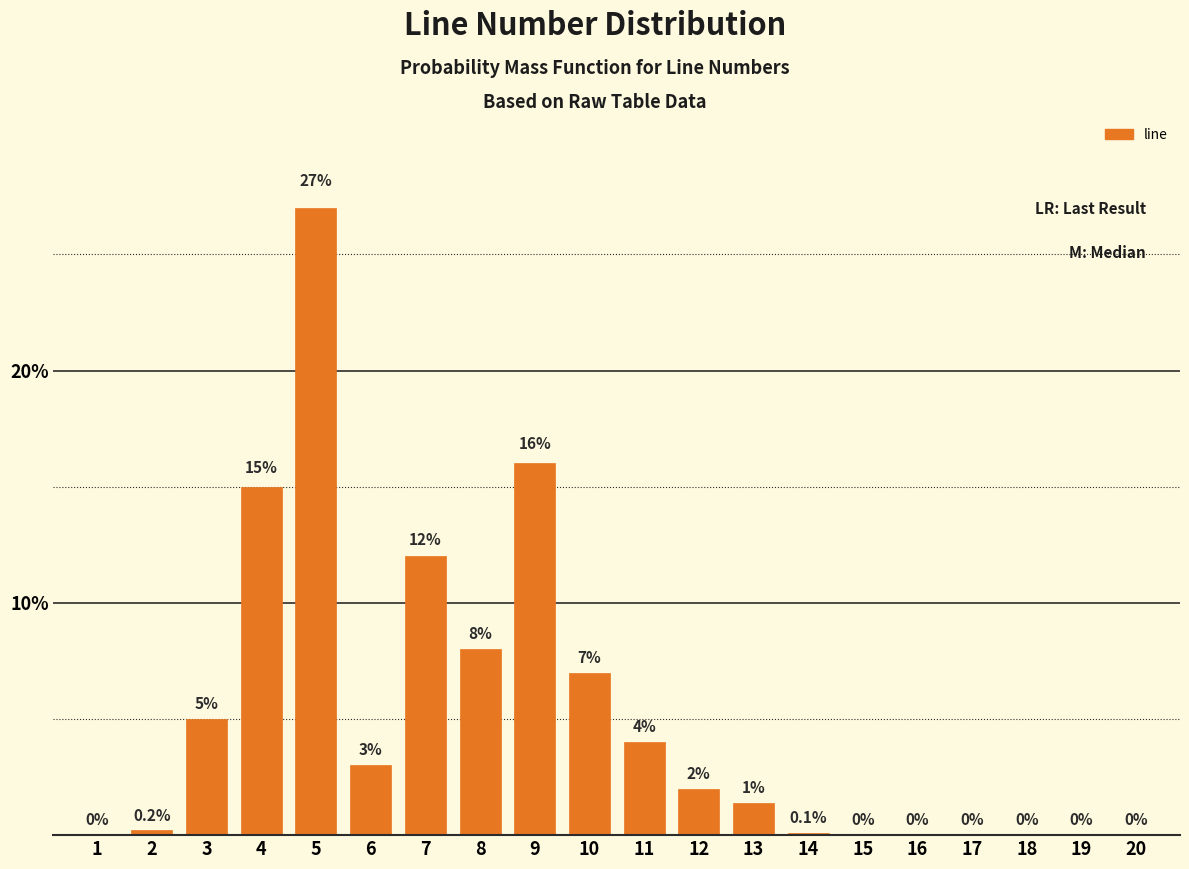

Reading left to right, extract all data points from this chart.

1=0.0	2=0.2	3=5.0	4=15.0	5=27.0	6=3.0	7=12.0	8=8.0	9=16.0	10=7.0	11=4.0	12=2.0	13=1.4	14=0.1	15=0.0	16=0.0	17=0.0	18=0.0	19=0.0	20=0.0